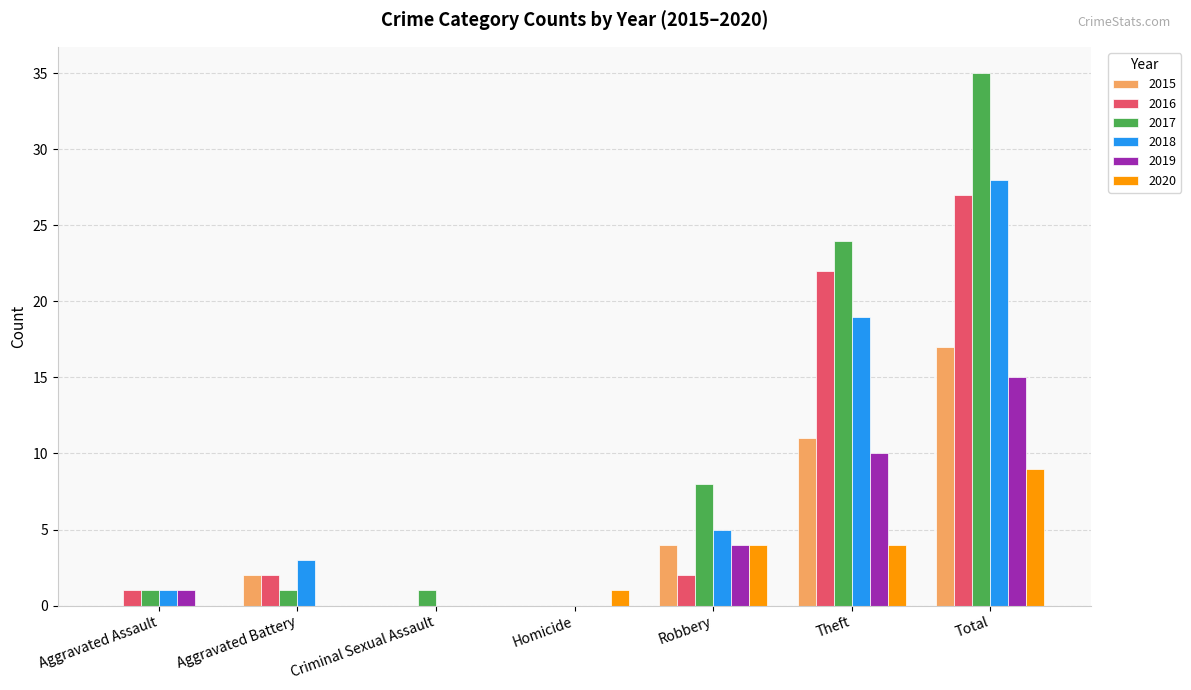

What is the spread (max minus min) of values at Theft?

20